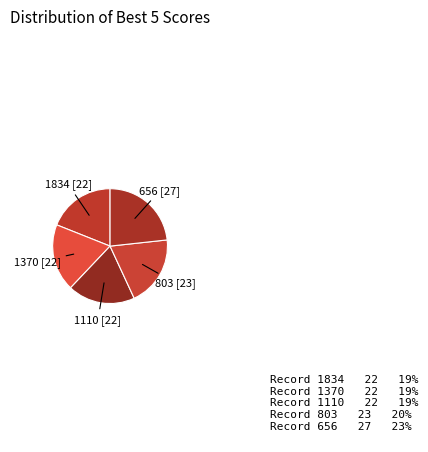

Count the number of slices in the pie.

5